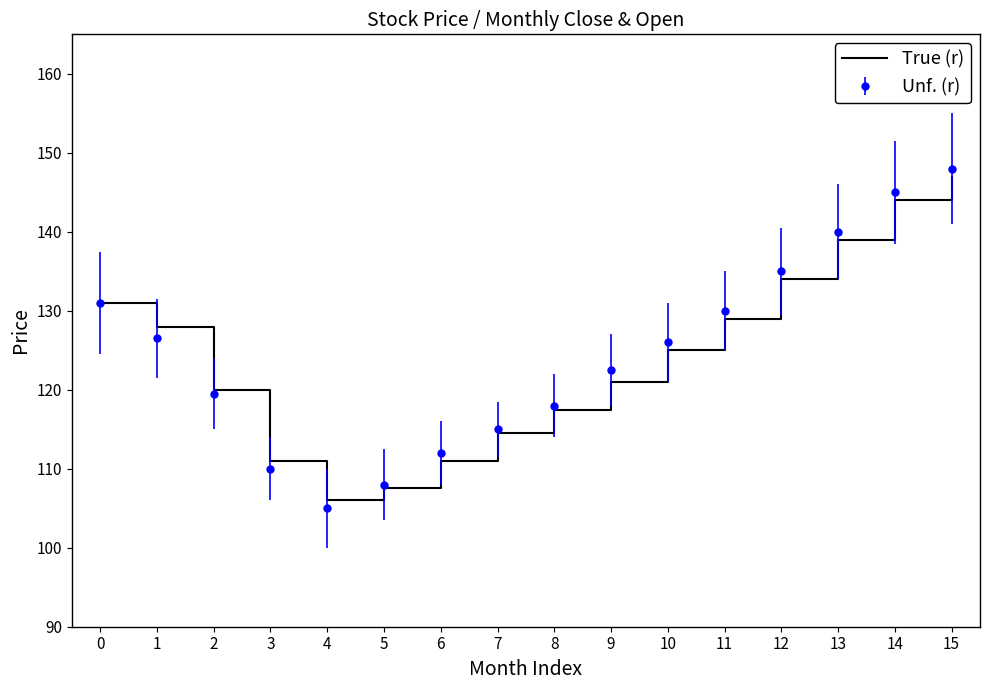

What is the minimum value for Unf. (r)?

105.0